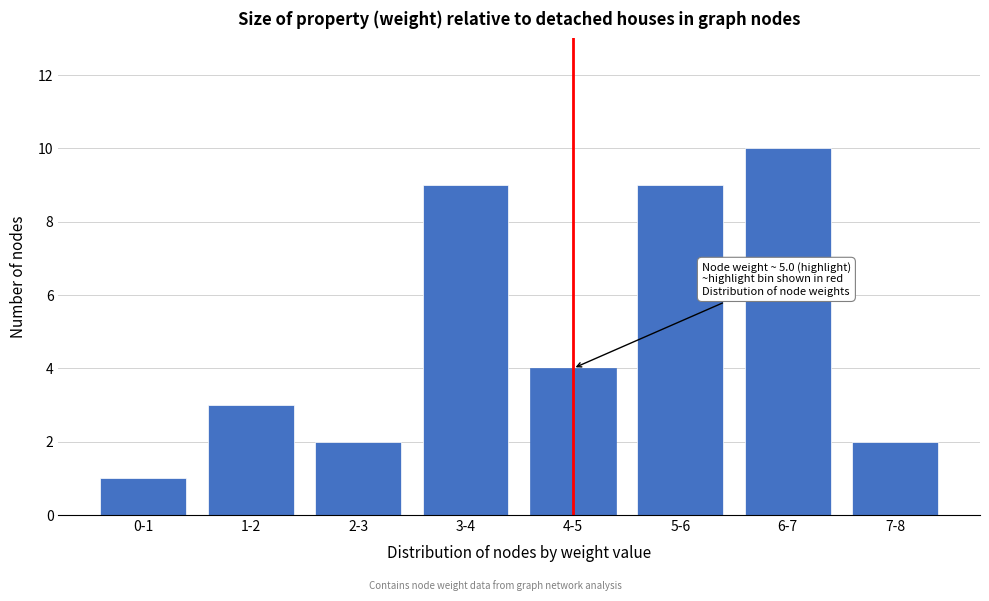

Reading left to right, transcribe all the data shown in this chart.

0-1=1	1-2=3	2-3=2	3-4=9	4-5=4	5-6=9	6-7=10	7-8=2